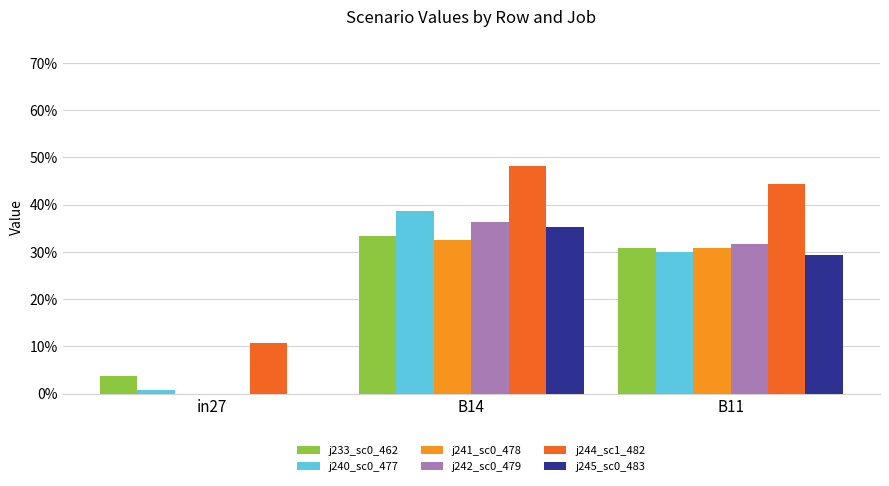

What is the maximum value shown in the chart?

0.5